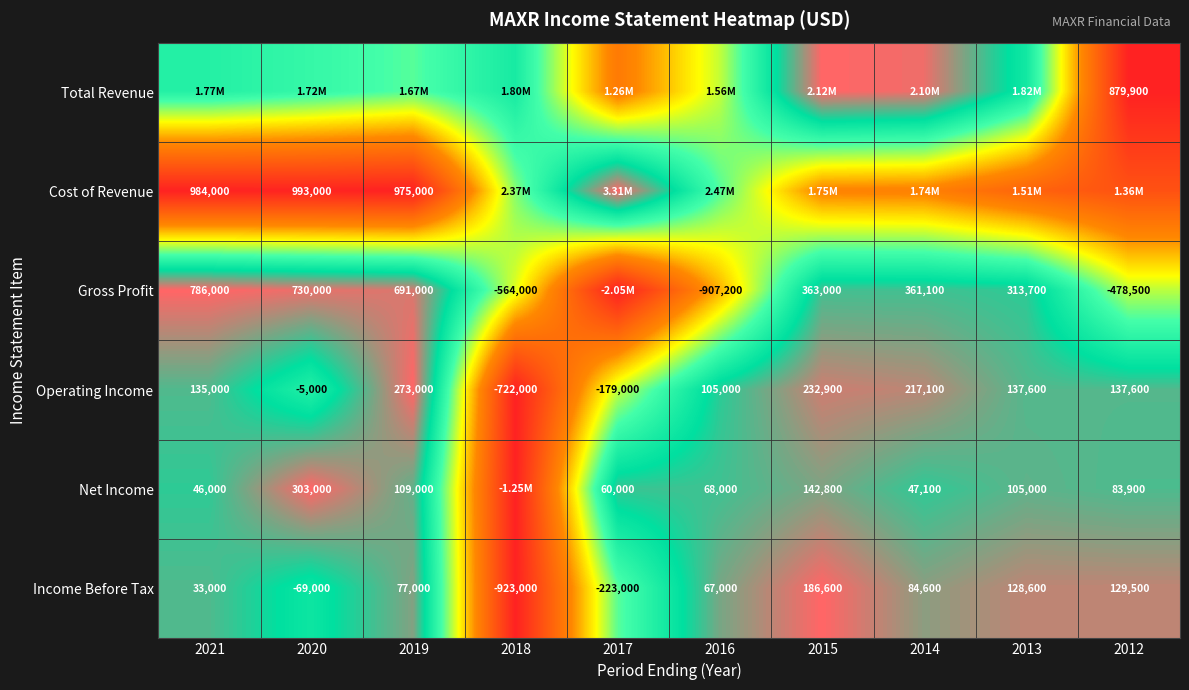

How many values in the Operating Income series are below 137600?

5